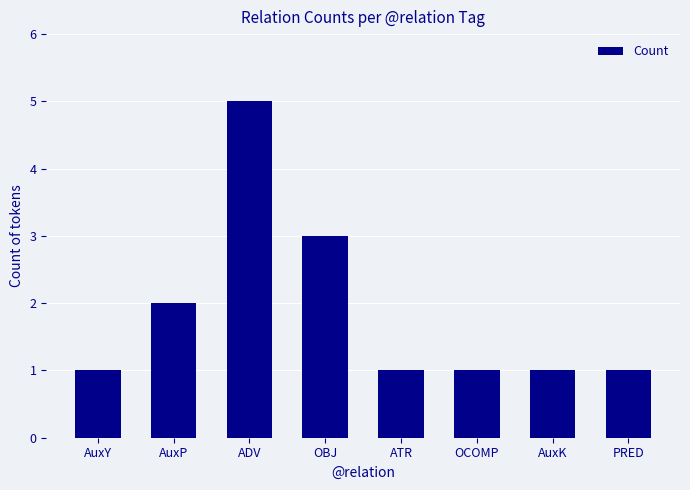

What is the sum of all values?

15